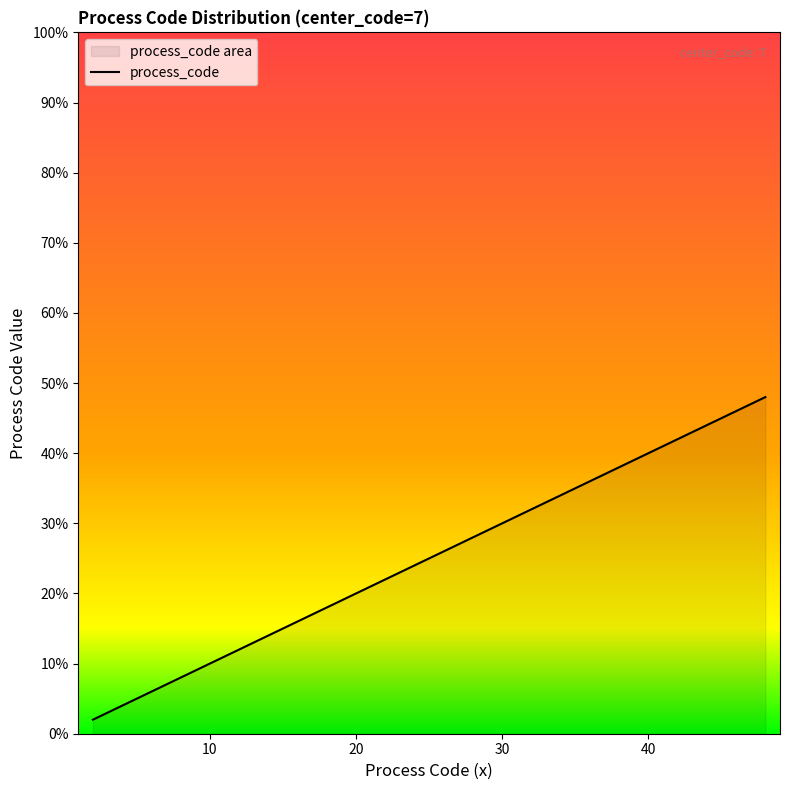

At which category does the chart reach its peak across all series?

48